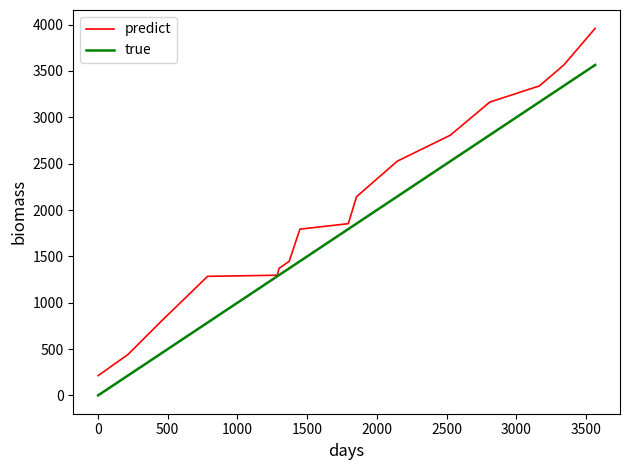

List the series in order of their overall mean, lowest first.

true, predict